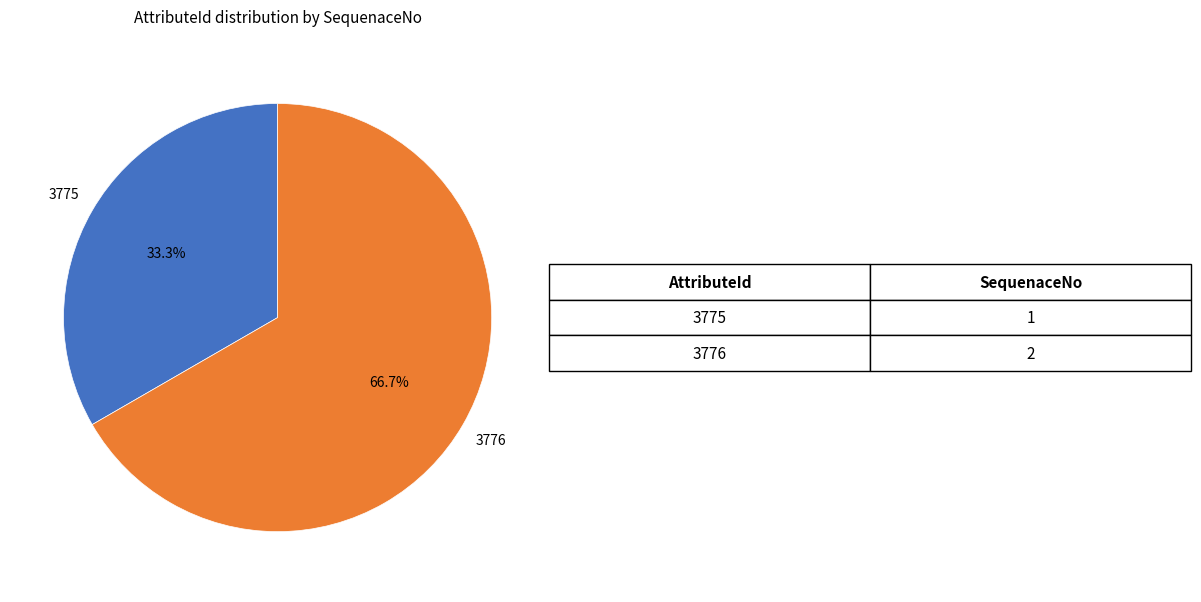

What portion of the pie excludes 3776?

33.3%